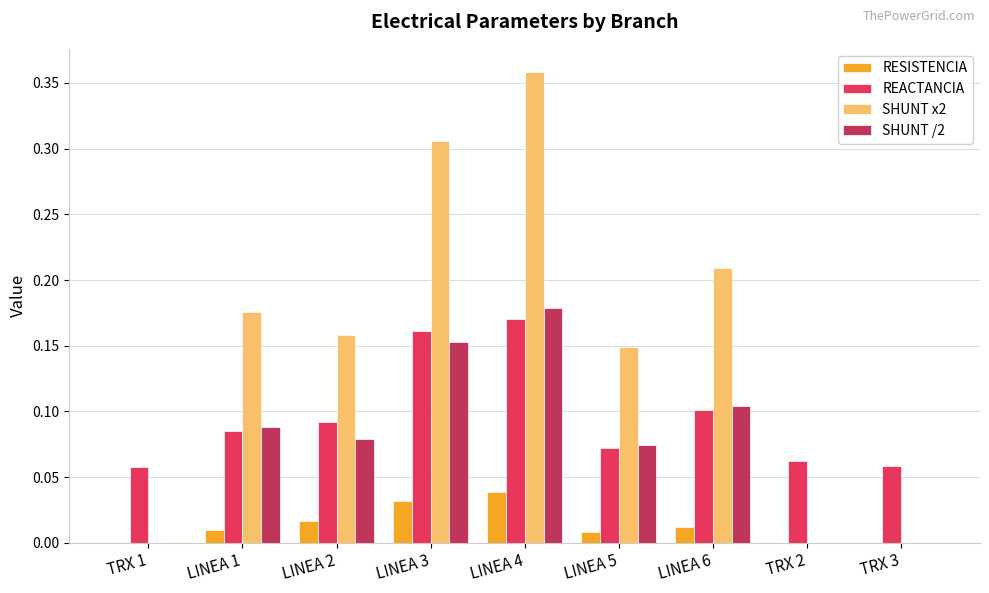

Is the value of RESISTENCIA at TRX 1 greater than the value of SHUNT x2 at LINEA 3?

No